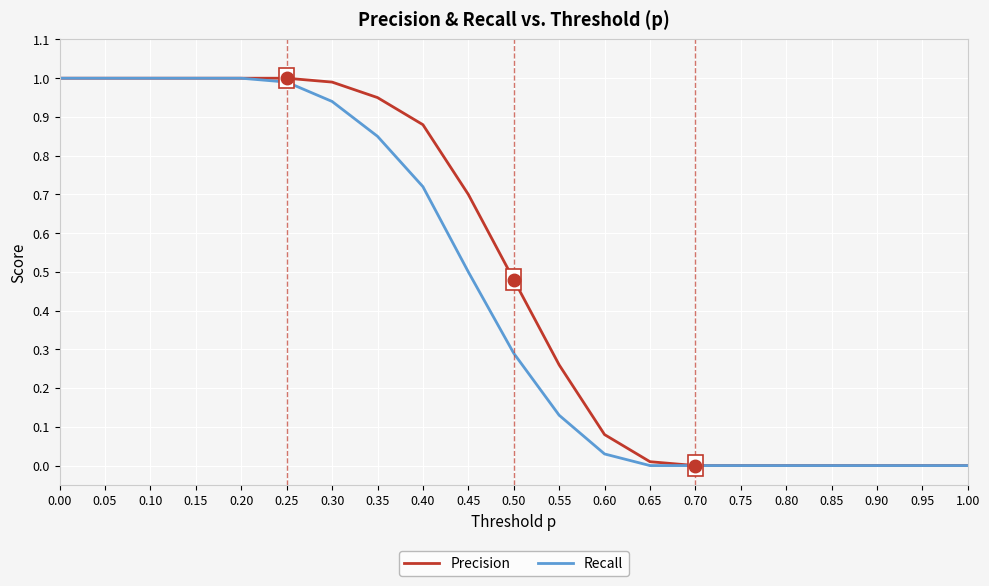

The value of Recall at 0.85 is -0.4. True or false?

False